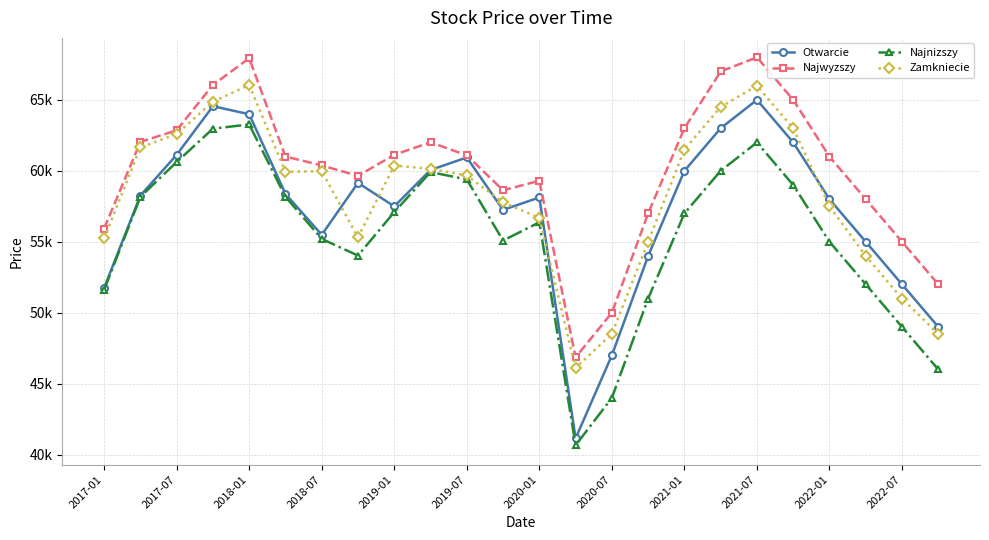

What are all the series names shown in the legend?

Otwarcie, Najwyzszy, Najnizszy, Zamkniecie